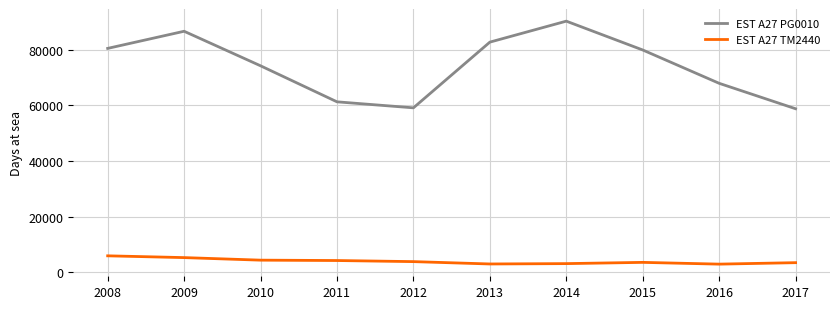

What is the greatest value displayed?

90213